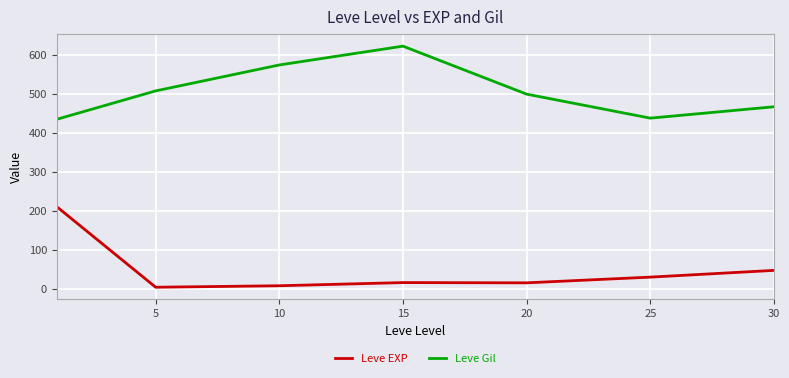

True or false: Leve Gil and Leve EXP cross at least once.

False